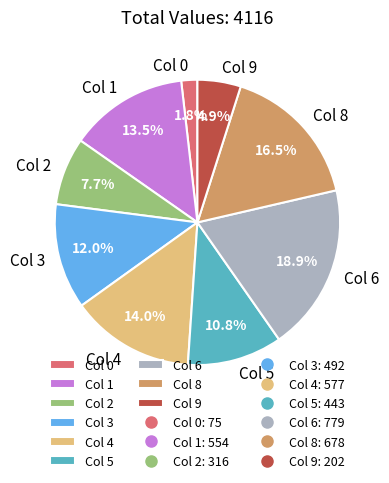

Which has a higher value, Col 4 or Col 1?

Col 4